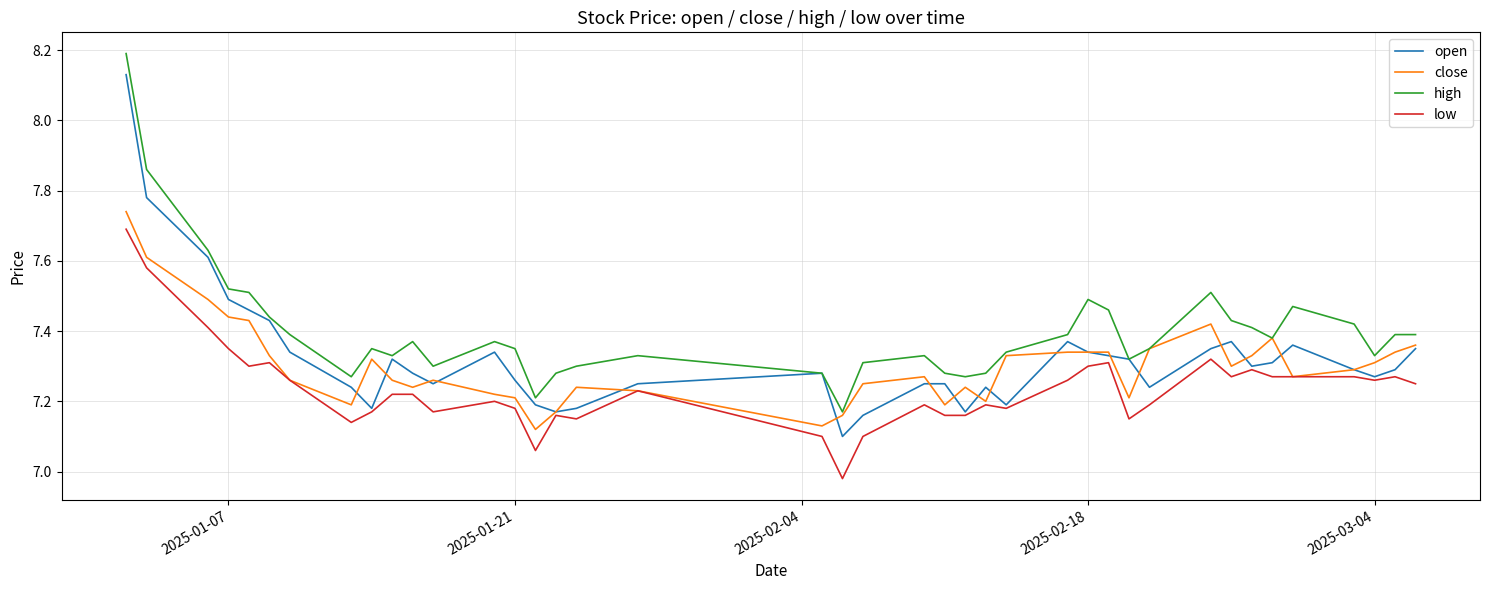

True or false: high and low cross at least once.

False